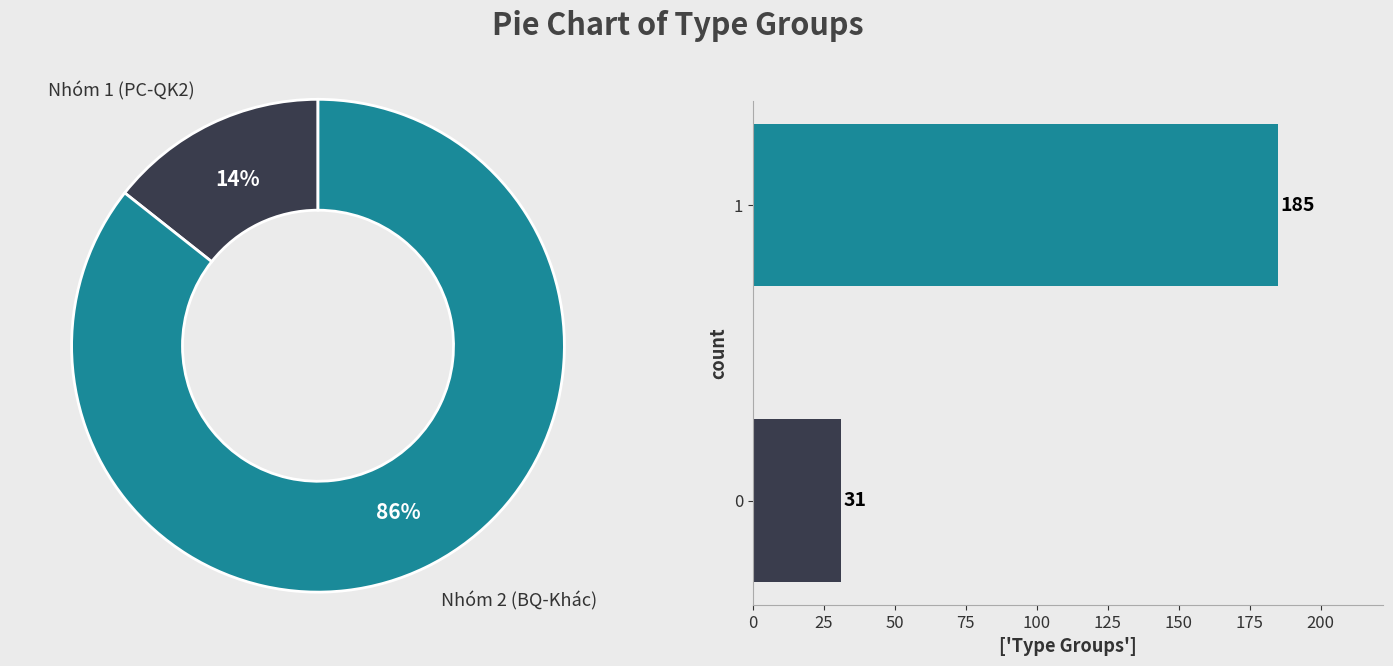

Combined, what portion of the pie is 0 and 1?

100.0%